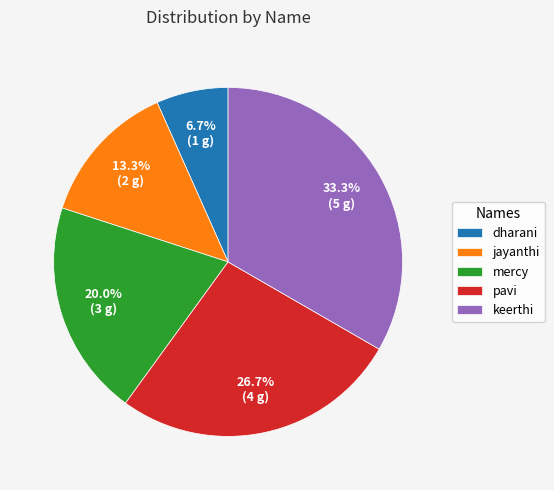

Does any single category account for the majority?

No